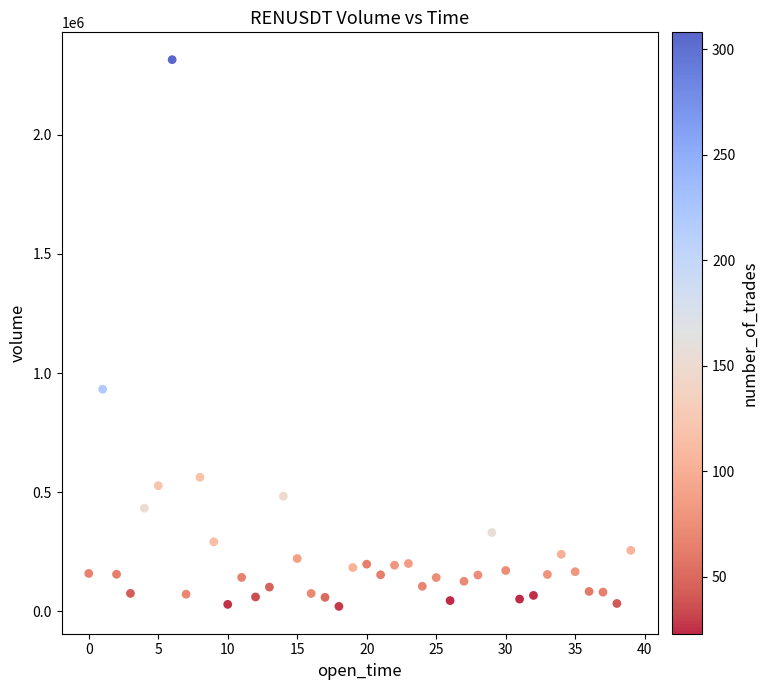

What Y value in the scatter plot is closest to 1168118?

932375